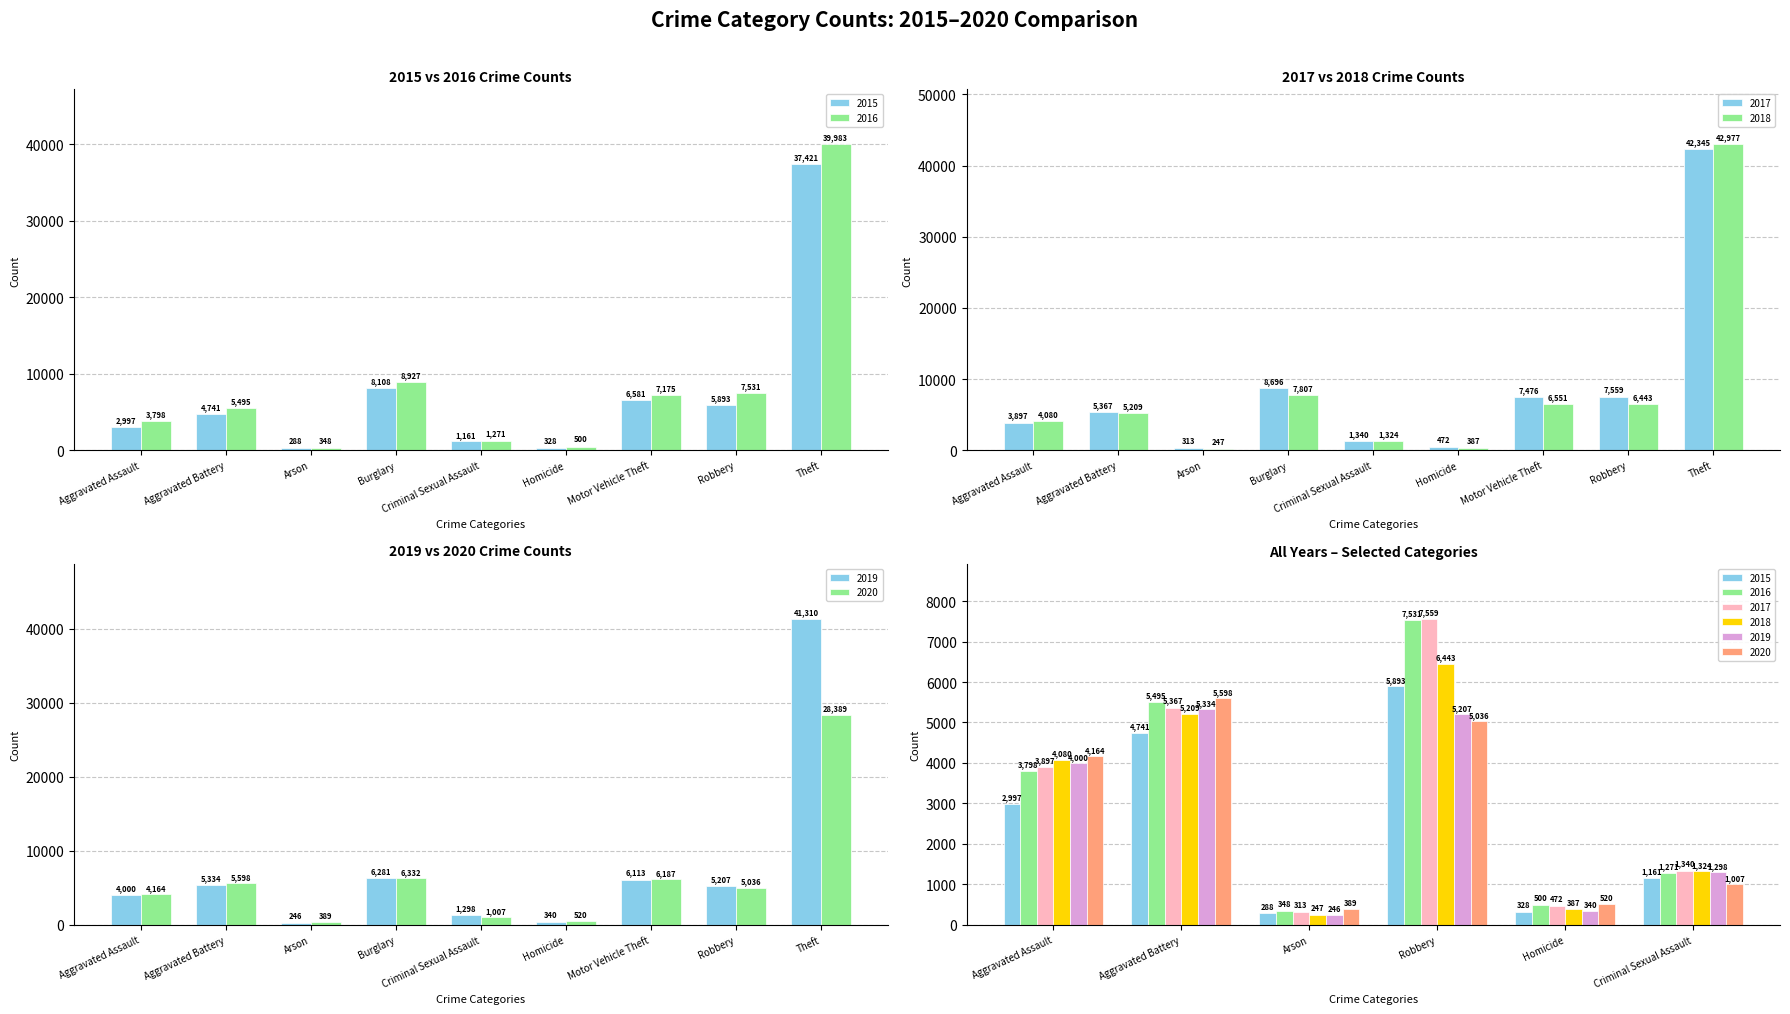

Is it true that 2017 equals 11860 at Robbery?

False